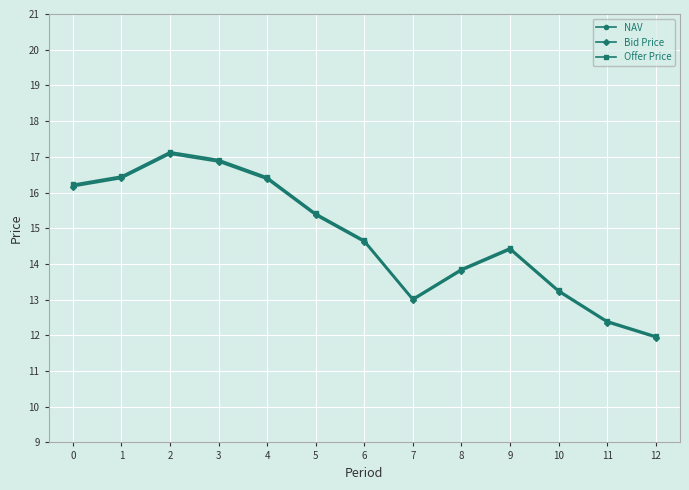

At which category does Bid Price reach its first local peak?

2